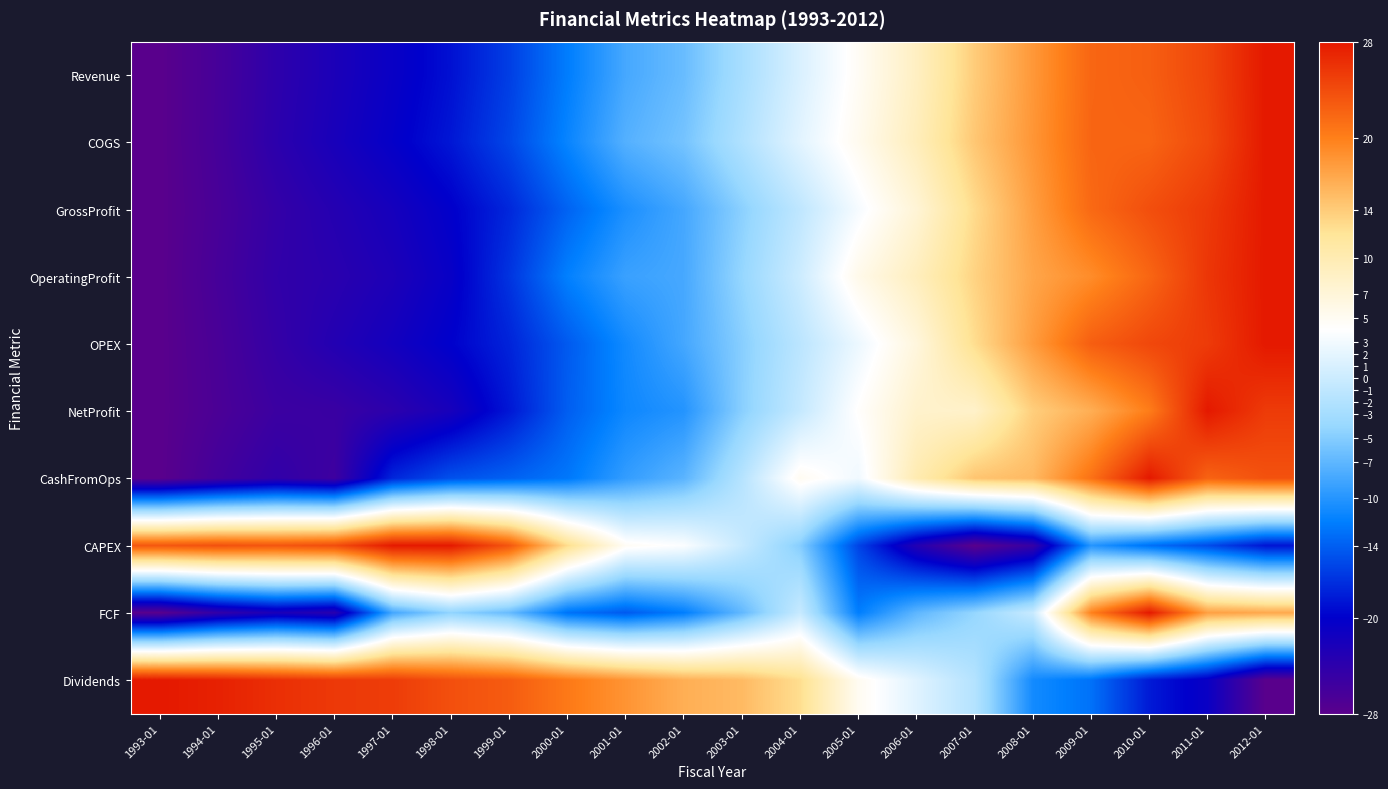

Reading left to right, transcribe all the data shown in this chart.

Revenue: 1993-01=-28.0	1994-01=-26.3	1995-01=-24.1	1996-01=-22.4	1997-01=-20.8	1998-01=-18.9	1999-01=-16.1	2000-01=-12.1	2001-01=-8.3	2002-01=-6.5	2003-01=-2.8	2004-01=1.1	2005-01=4.7	2006-01=8.7	2007-01=13.9	2008-01=18.0	2009-01=21.9	2010-01=22.5	2011-01=24.5	2012-01=28.0
COGS: 1993-01=-28.0	1994-01=-26.2	1995-01=-23.9	1996-01=-22.2	1997-01=-20.4	1998-01=-18.5	1999-01=-15.6	2000-01=-11.5	2001-01=-7.6	2002-01=-5.9	2003-01=-2.2	2004-01=1.8	2005-01=5.2	2006-01=9.3	2007-01=14.3	2008-01=18.2	2009-01=22.0	2010-01=22.1	2011-01=24.1	2012-01=28.0
GrossProfit: 1993-01=-28.0	1994-01=-26.5	1995-01=-24.6	1996-01=-23.2	1997-01=-21.9	1998-01=-20.1	1999-01=-17.5	2000-01=-13.8	2001-01=-10.6	2002-01=-8.4	2003-01=-4.7	2004-01=-1.0	2005-01=3.3	2006-01=7.2	2007-01=12.8	2008-01=17.5	2009-01=21.7	2010-01=23.8	2011-01=25.4	2012-01=28.0
OperatingProfit: 1993-01=-28.0	1994-01=-26.2	1995-01=-24.4	1996-01=-23.7	1997-01=-22.6	1998-01=-20.7	1999-01=-16.7	2000-01=-11.9	2001-01=-9.0	2002-01=-8.3	2003-01=-4.1	2004-01=0.1	2005-01=5.6	2006-01=9.1	2007-01=13.4	2008-01=16.9	2009-01=18.9	2010-01=21.9	2011-01=25.7	2012-01=28.0
OPEX: 1993-01=-28.0	1994-01=-26.5	1995-01=-24.7	1996-01=-23.1	1997-01=-21.7	1998-01=-19.9	1999-01=-17.7	2000-01=-14.3	2001-01=-11.0	2002-01=-8.4	2003-01=-4.9	2004-01=-1.3	2005-01=2.6	2006-01=6.6	2007-01=12.6	2008-01=17.7	2009-01=22.5	2010-01=24.3	2011-01=25.3	2012-01=28.0
NetProfit: 1993-01=-28.0	1994-01=-26.7	1995-01=-25.3	1996-01=-25.1	1997-01=-23.9	1998-01=-22.0	1999-01=-18.5	2000-01=-14.1	2001-01=-11.3	2002-01=-10.1	2003-01=-4.8	2004-01=-0.5	2005-01=4.2	2006-01=7.9	2007-01=8.1	2008-01=13.8	2009-01=16.3	2010-01=20.1	2011-01=28.0	2012-01=25.3
CashFromOps: 1993-01=-28.0	1994-01=-25.9	1995-01=-24.3	1996-01=-25.5	1997-01=-17.6	1998-01=-14.9	1999-01=-13.9	2000-01=-12.5	2001-01=-9.3	2002-01=-7.3	2003-01=-1.7	2004-01=5.0	2005-01=2.9	2006-01=10.0	2007-01=14.5	2008-01=15.4	2009-01=21.0	2010-01=28.0	2011-01=22.2	2012-01=23.5
CAPEX: 1993-01=23.2	1994-01=23.7	1995-01=23.3	1996-01=24.0	1997-01=28.0	1998-01=28.0	1999-01=23.3	2000-01=12.8	2001-01=4.8	2002-01=3.7	2003-01=-0.4	2004-01=-5.0	2005-01=-15.7	2006-01=-23.1	2007-01=-28.0	2008-01=-24.9	2009-01=-10.1	2010-01=-13.0	2011-01=-15.2	2012-01=-18.7
FCF: 1993-01=-28.0	1994-01=-24.5	1995-01=-22.4	1996-01=-23.6	1997-01=-8.5	1998-01=-4.4	1999-01=-6.6	2000-01=-12.8	2001-01=-14.3	2002-01=-12.0	2003-01=-6.9	2004-01=-0.4	2005-01=-12.0	2006-01=-7.0	2007-01=-4.1	2008-01=-0.3	2009-01=19.8	2010-01=28.0	2011-01=17.4	2012-01=16.8
Dividends: 1993-01=28.0	1994-01=27.3	1995-01=26.3	1996-01=25.5	1997-01=25.2	1998-01=23.7	1999-01=22.7	2000-01=20.4	2001-01=18.3	2002-01=16.3	2003-01=15.3	2004-01=12.5	2005-01=5.0	2006-01=1.6	2007-01=-1.8	2008-01=-11.0	2009-01=-12.8	2010-01=-18.3	2011-01=-20.9	2012-01=-28.0